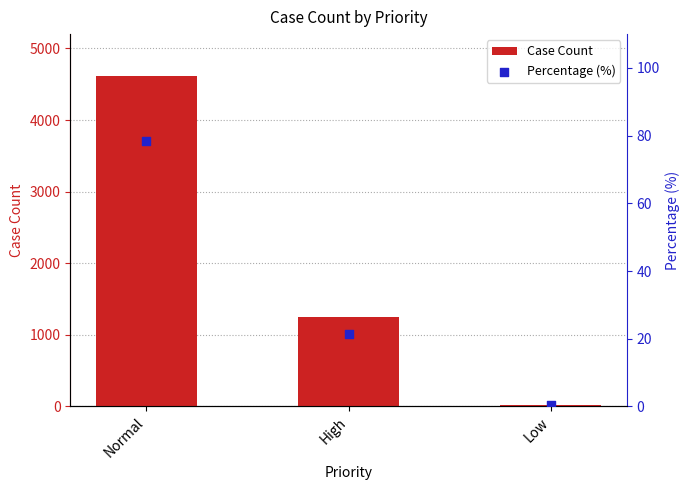

What is the total value across all series at Low?

15.3